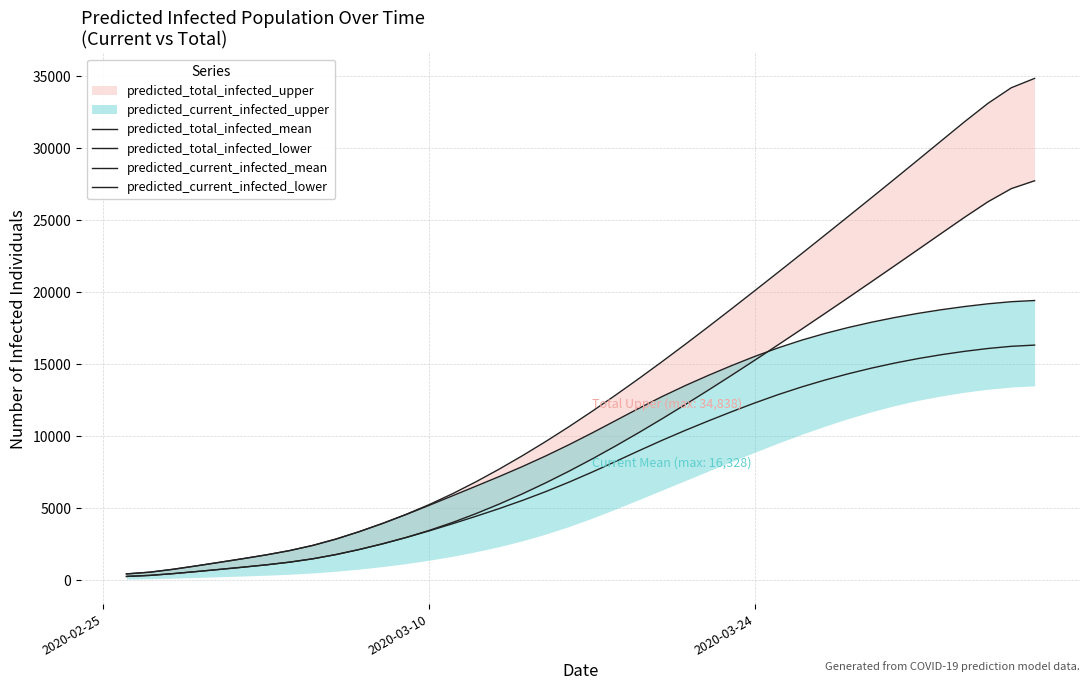

The value of predicted_total_infected_mean at 14 is 2796.6. True or false?

False